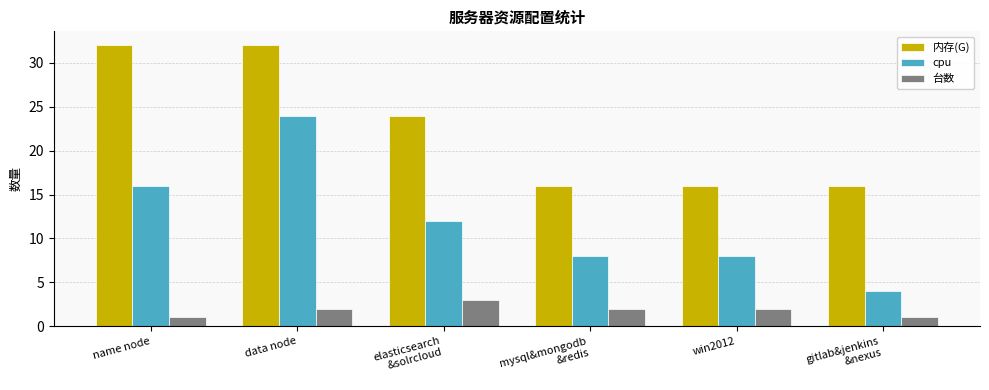

At which label does 内存(G) first exceed 24?

name node